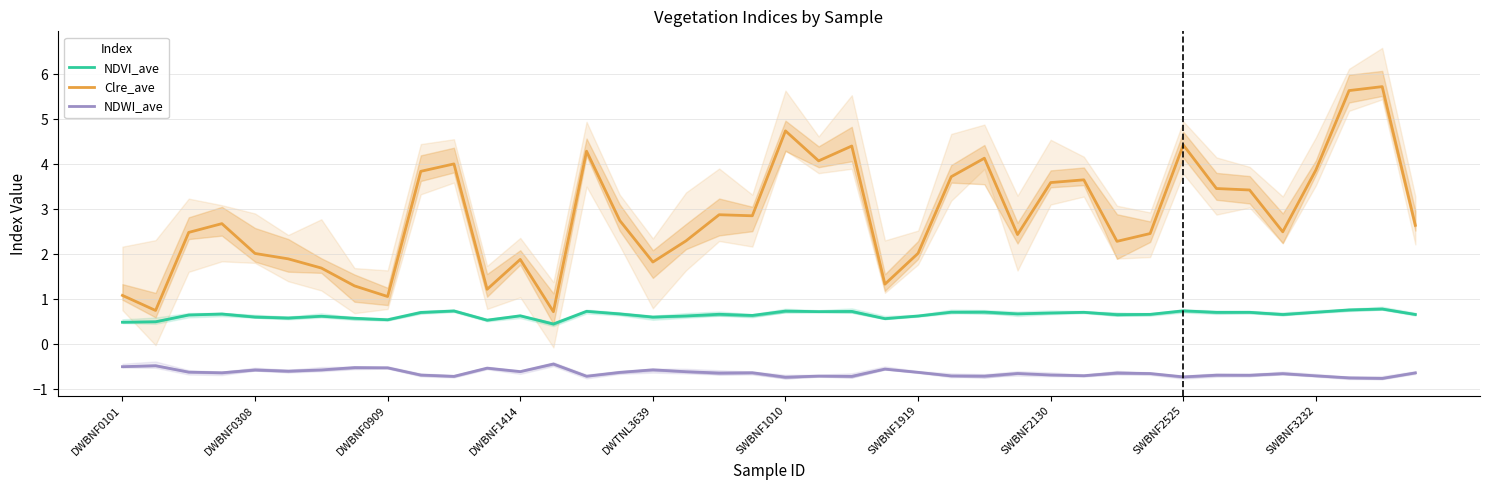

Reading right to left, transcribe all the data shown in this chart.

NDVI_ave: 0.7	0.8	0.8	0.7	0.7	0.7	0.7	0.7	0.7	0.7	0.7	0.7	0.7	0.7	0.7	0.6	0.6	0.7	0.7	0.7	0.6	0.7	0.6	0.6	0.7	0.7	0.4	0.6	0.5	0.7	0.7	0.5	0.6	0.6	0.6	0.6	0.7	0.6	0.5	0.5
Clre_ave: 2.6	5.7	5.6	3.9	2.5	3.4	3.5	4.4	2.5	2.3	3.7	3.6	2.4	4.1	3.7	2.0	1.3	4.4	4.1	4.7	2.9	2.9	2.3	1.8	2.7	4.3	0.7	1.9	1.2	4.0	3.8	1.1	1.3	1.7	1.9	2.0	2.7	2.5	0.7	1.1
NDWI_ave: -0.6	-0.8	-0.8	-0.7	-0.7	-0.7	-0.7	-0.7	-0.7	-0.6	-0.7	-0.7	-0.7	-0.7	-0.7	-0.6	-0.6	-0.7	-0.7	-0.7	-0.6	-0.6	-0.6	-0.6	-0.6	-0.7	-0.4	-0.6	-0.5	-0.7	-0.7	-0.5	-0.5	-0.6	-0.6	-0.6	-0.6	-0.6	-0.5	-0.5